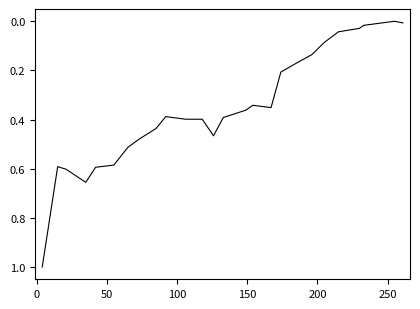

What is the difference between the maximum and minimum values?

1.0